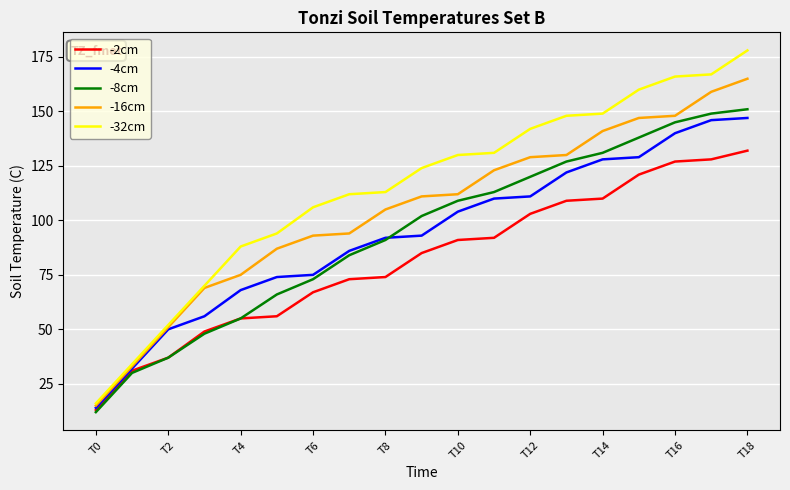

True or false: -8cm and -32cm intersect in this chart.

False